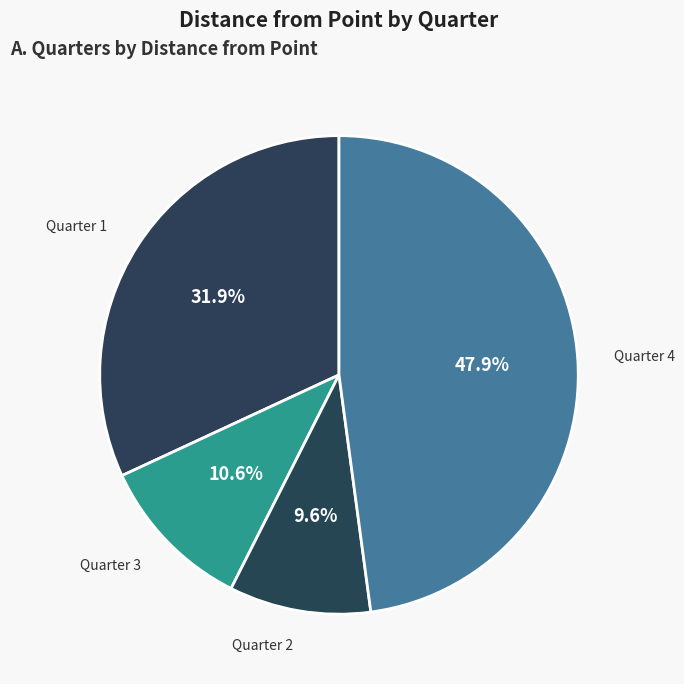

What percentage is the Quarter 4 slice, to the nearest percent?

48%